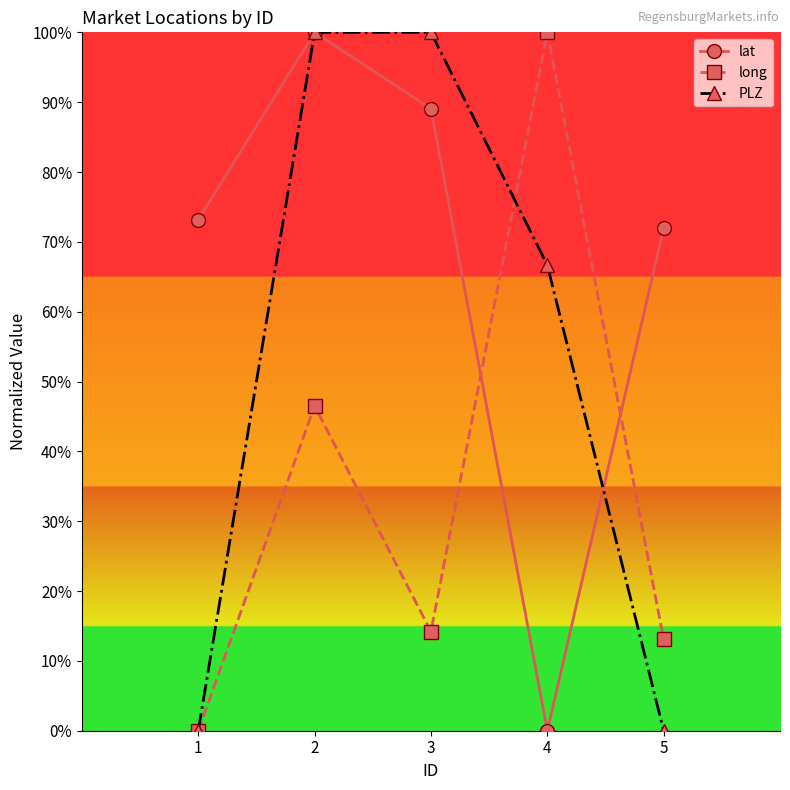

What are all the series names shown in the legend?

lat, long, PLZ